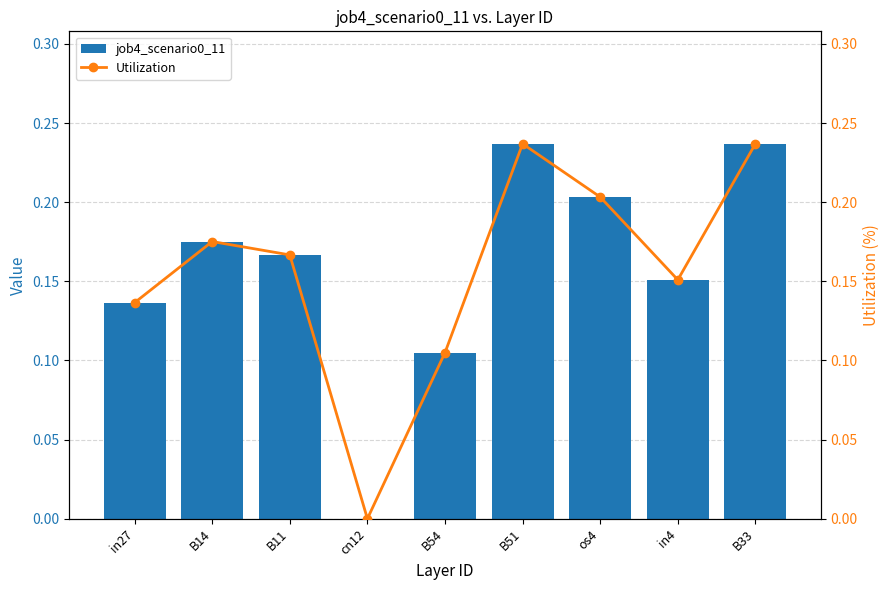

List the series in order of their peak value, highest first.

job4_scenario0_11, Utilization